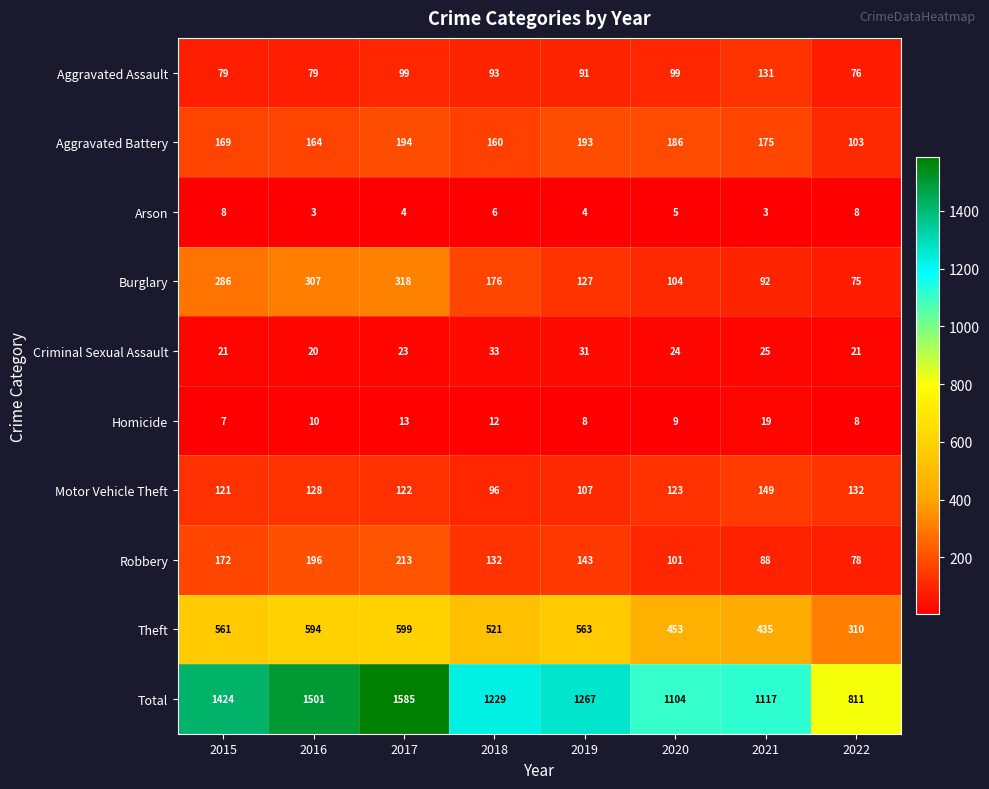

Which category has the highest value across all series?

2017